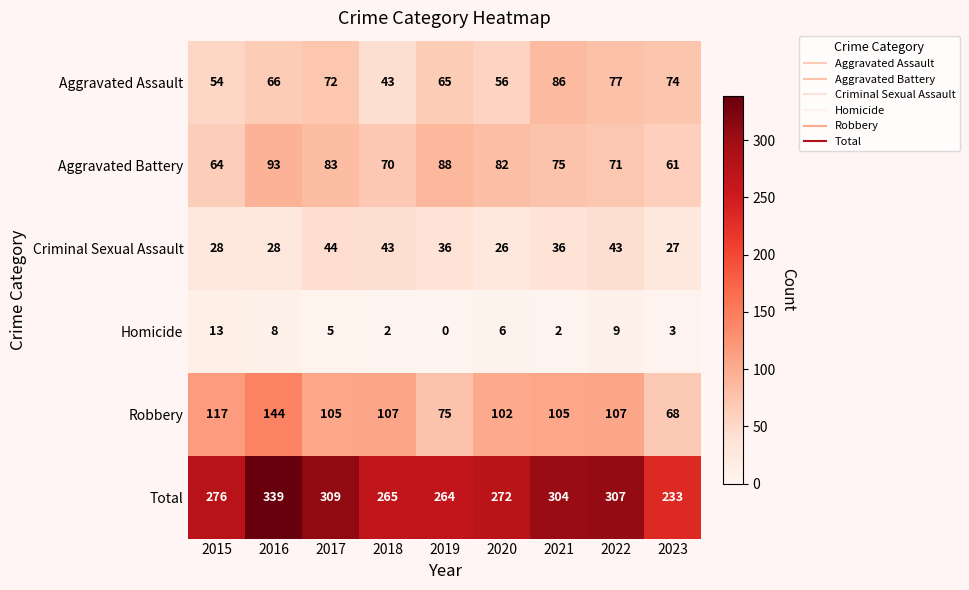

Which series has the widest spread of values?

Total